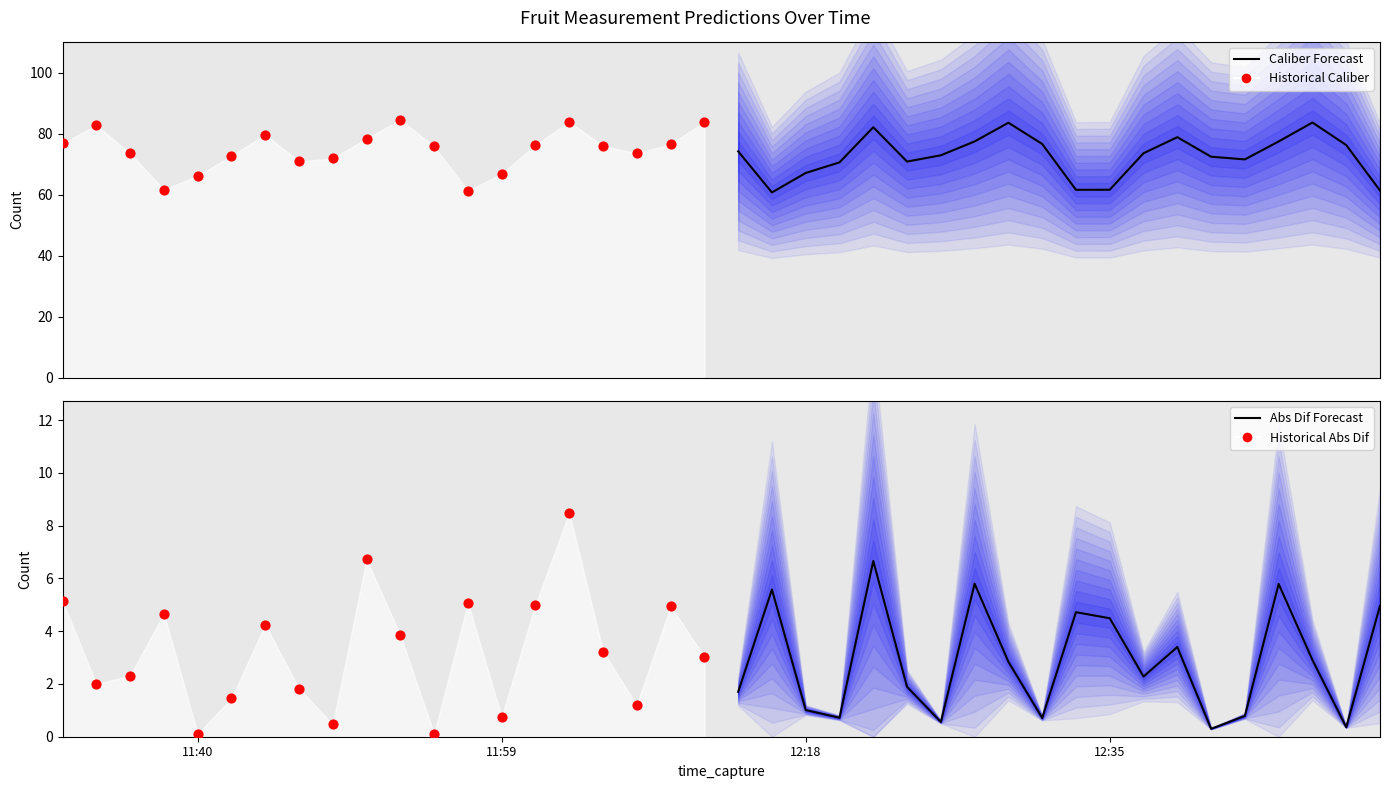

Is the value of pred.caliber_mm (forecast) at 19 greater than the value of caliber_abs_dif (historical) at 18?

Yes